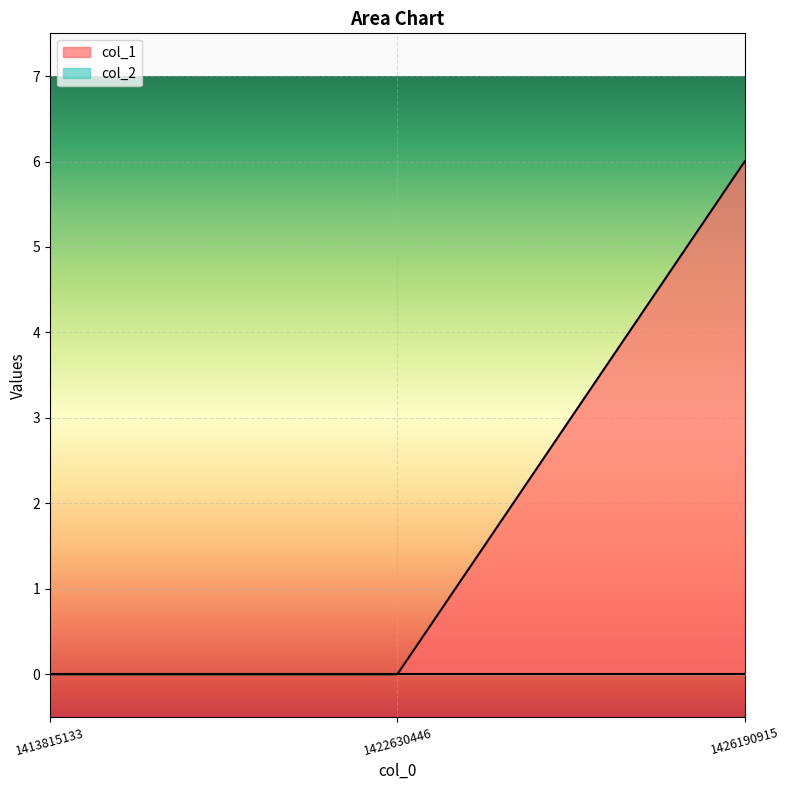

List the labels in order of value, largest first.

1426190915, 1413815133, 1422630446